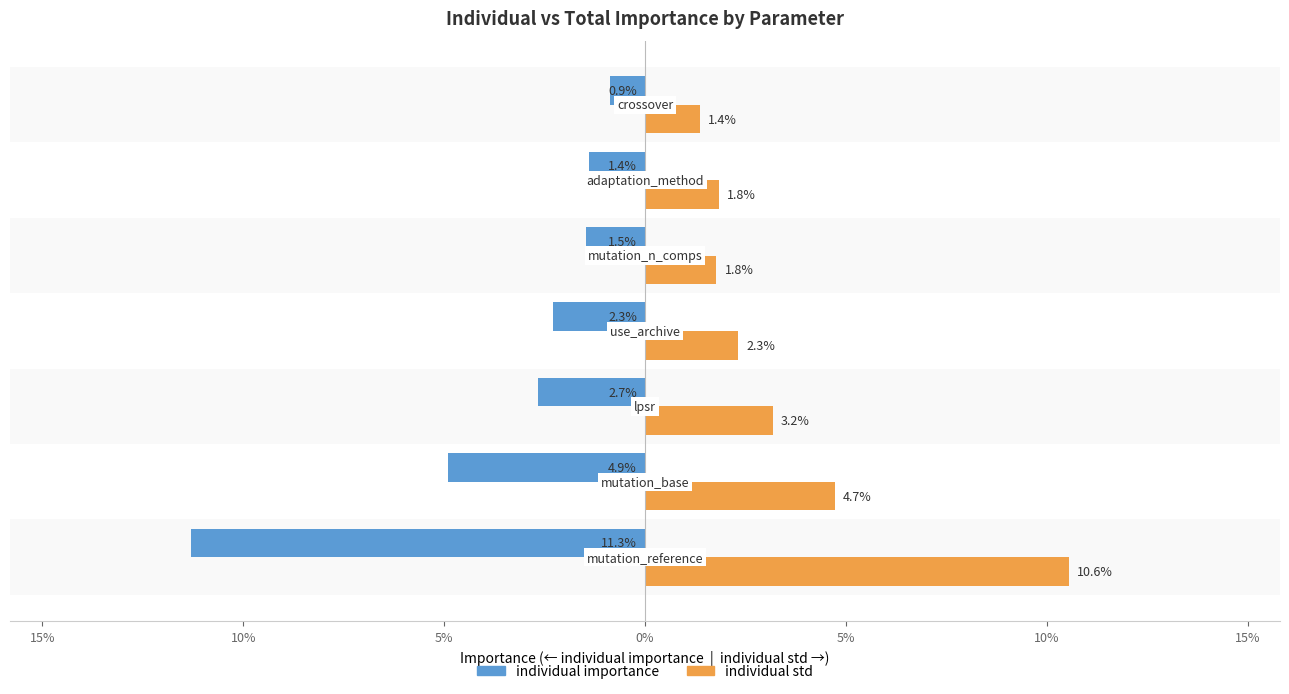

What is the maximum value shown in the chart?

0.1